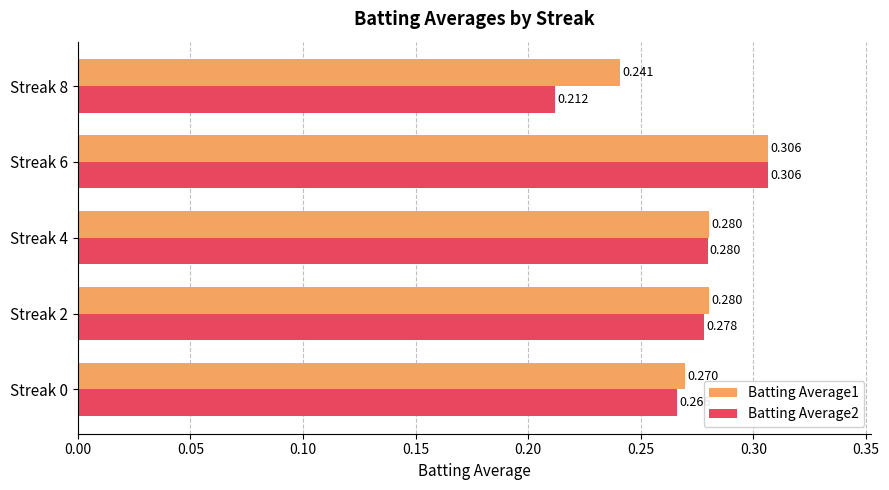

Is the value of Batting Average2 at Streak 4 greater than the value of Batting Average1 at Streak 6?

No